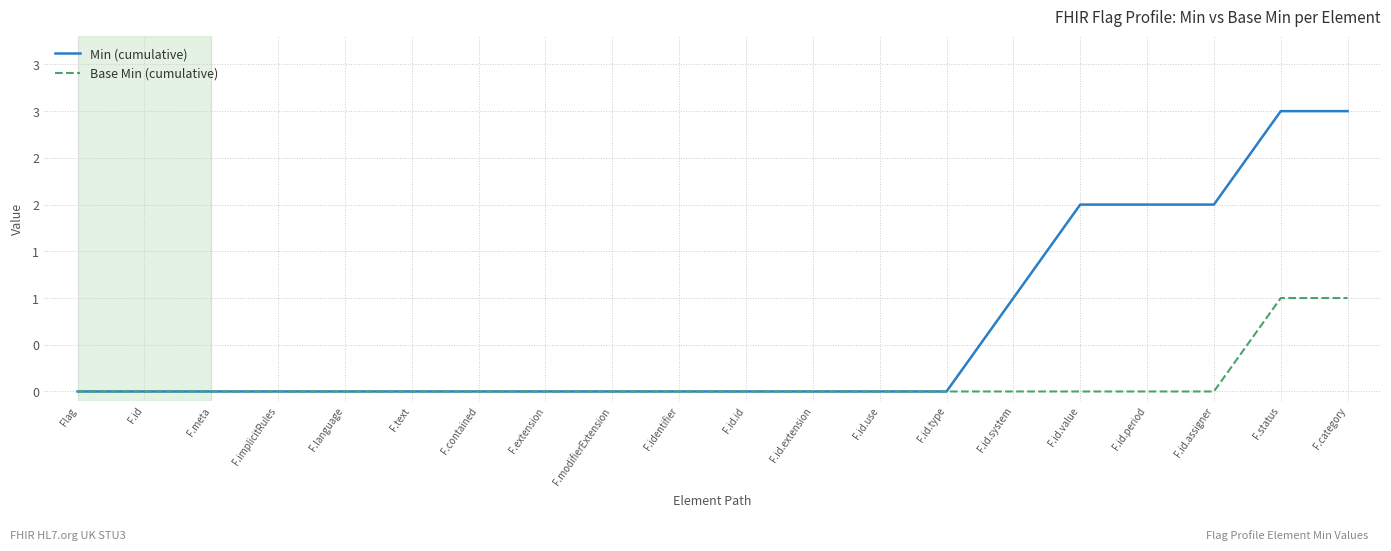

True or false: Min (cumulative) and Base Min (cumulative) cross at least once.

False